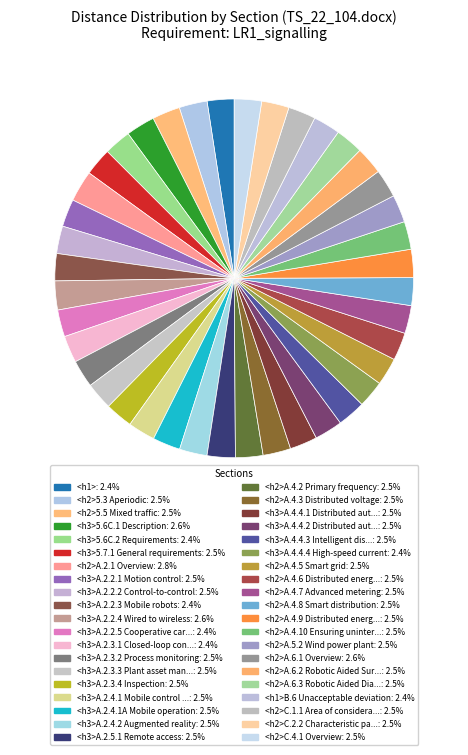

Count the number of slices in the pie.

40